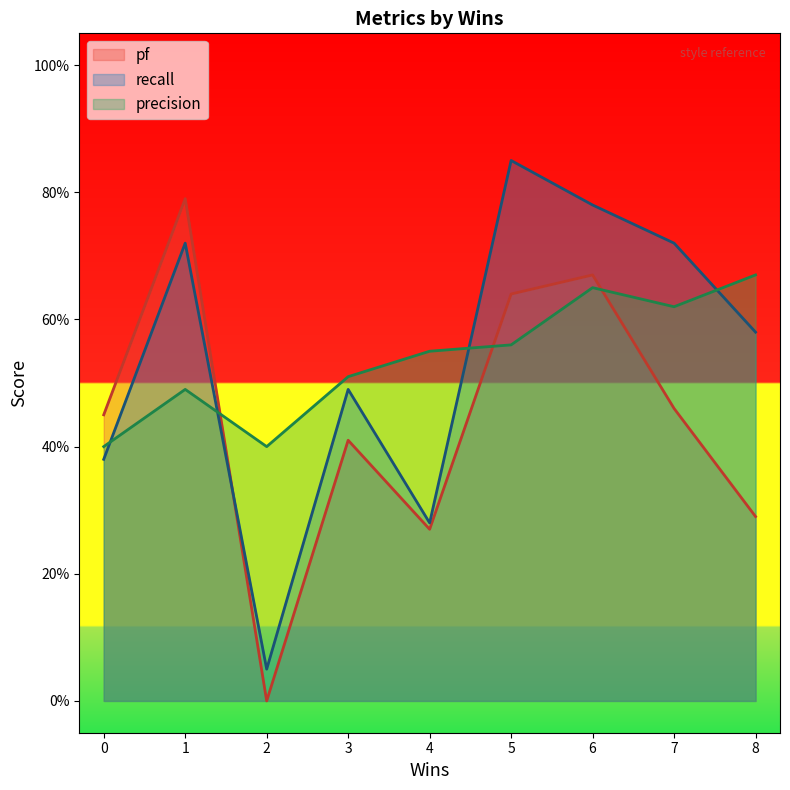

List the series in order of their peak value, highest first.

recall, pf, precision